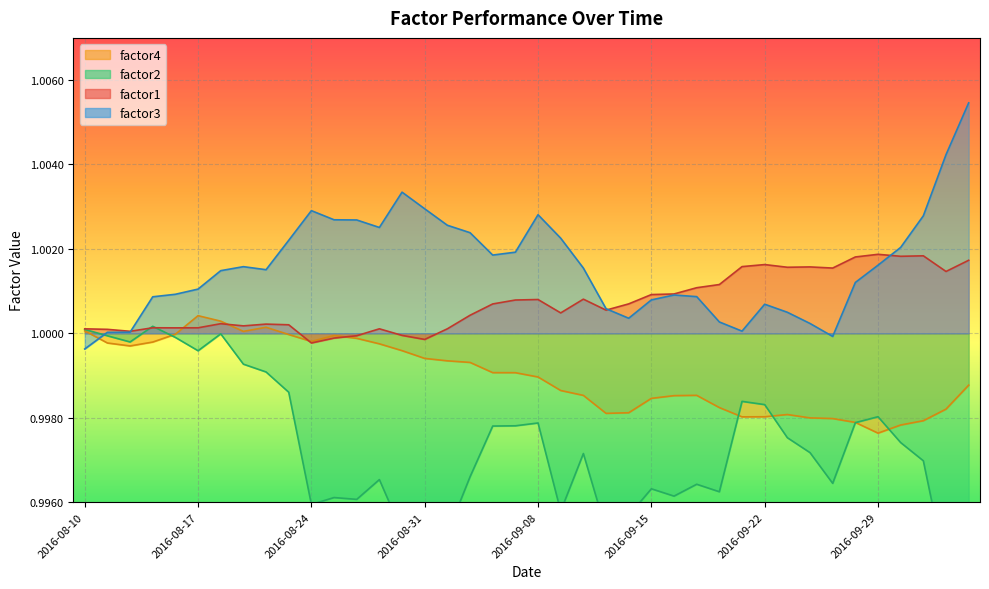

The factor1 series shows 1.0 at 2016-09-07. True or false?

True